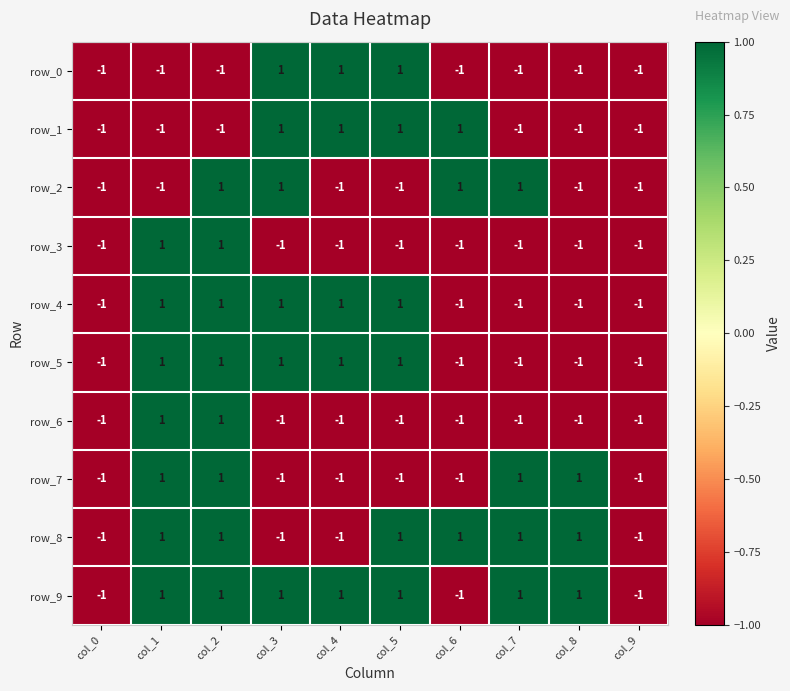

What value does the row_0 series have at col_3?

1